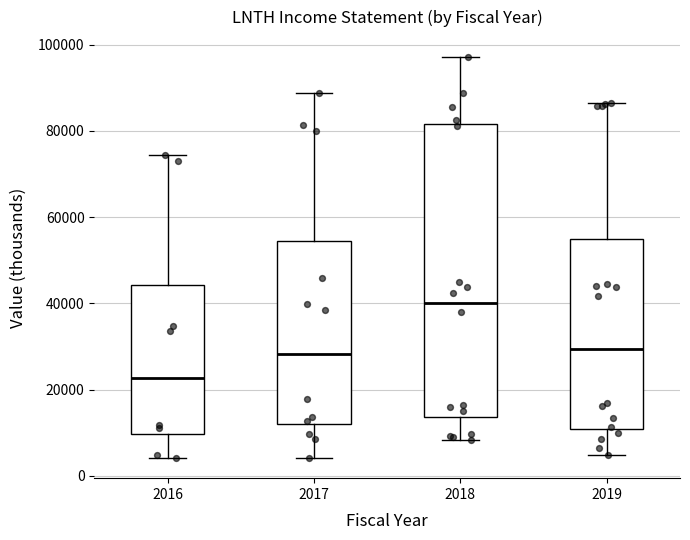

Where does the median line of the box at x = 2016 sit on the y-axis? The values are not printed on the chart, so give them approximately, as read against the axis.

22000